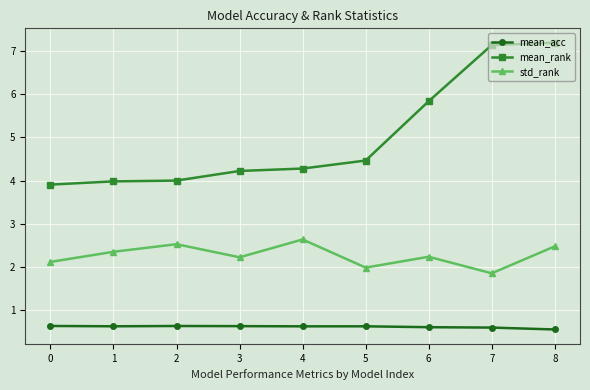

At how many categories does at least one series exceed 2?

9